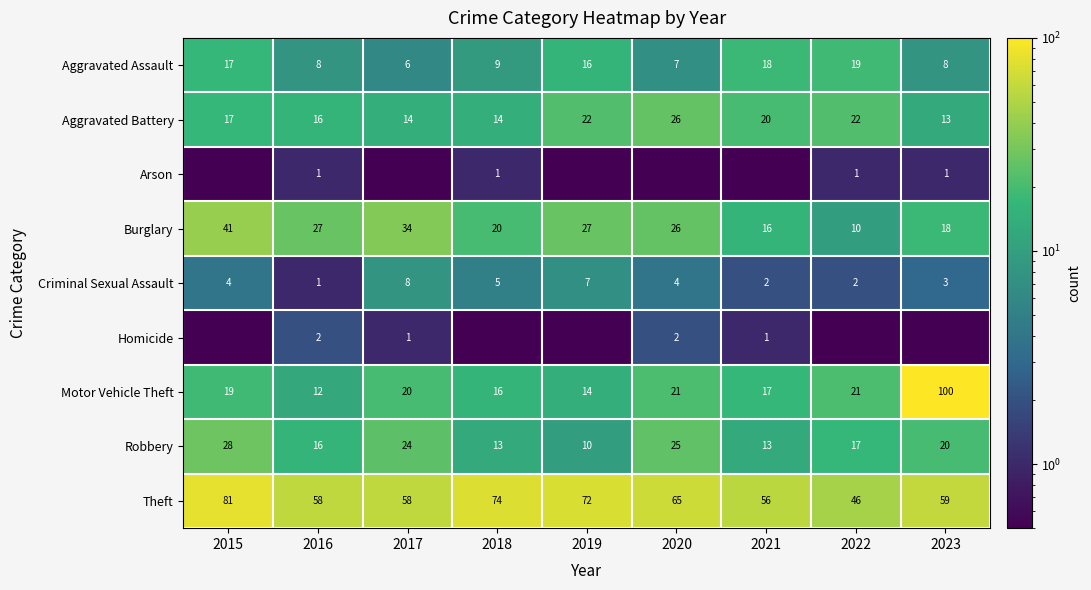

Is the value of Burglary at 2021 greater than the value of Motor Vehicle Theft at 2021?

No